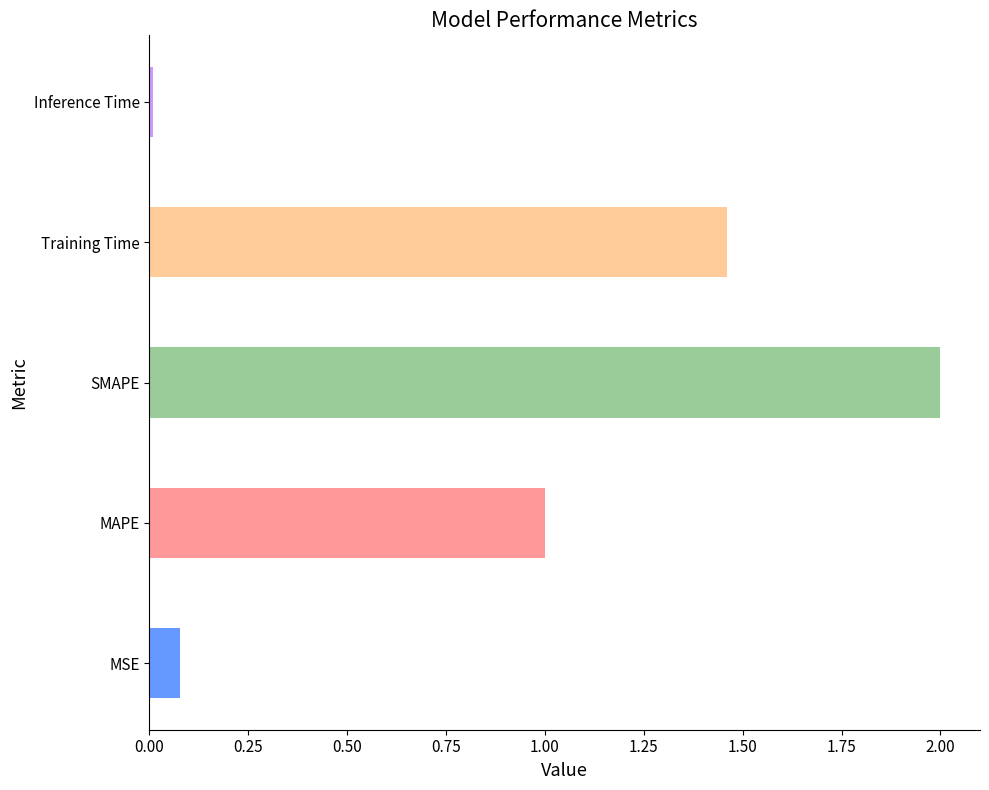

Is it true that the value at Training Time is 0.9?

False